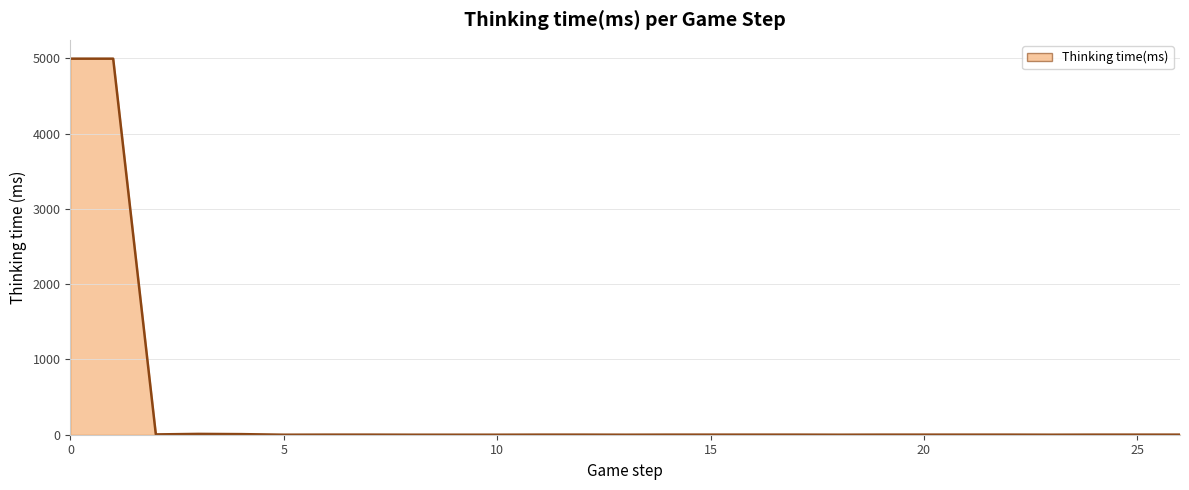

What is the greatest value displayed?

4997